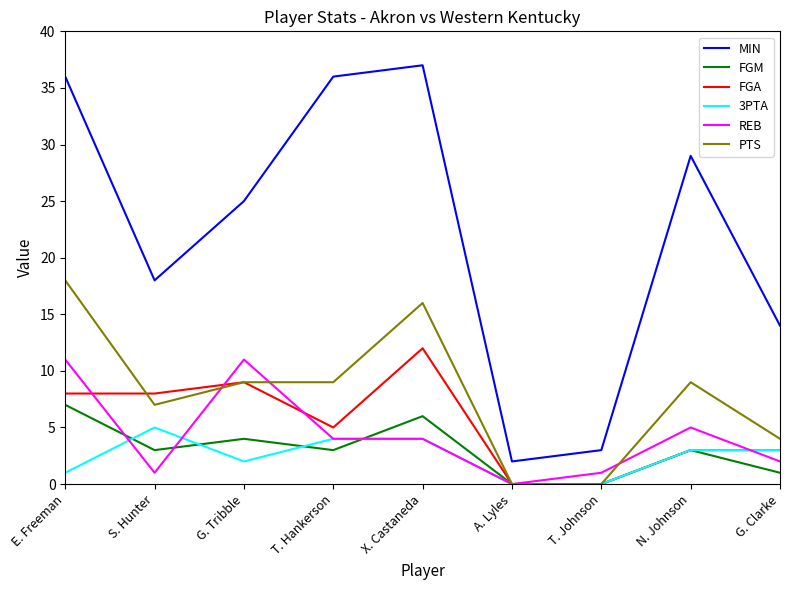

Does the chart display data point markers on the line(s)?

No